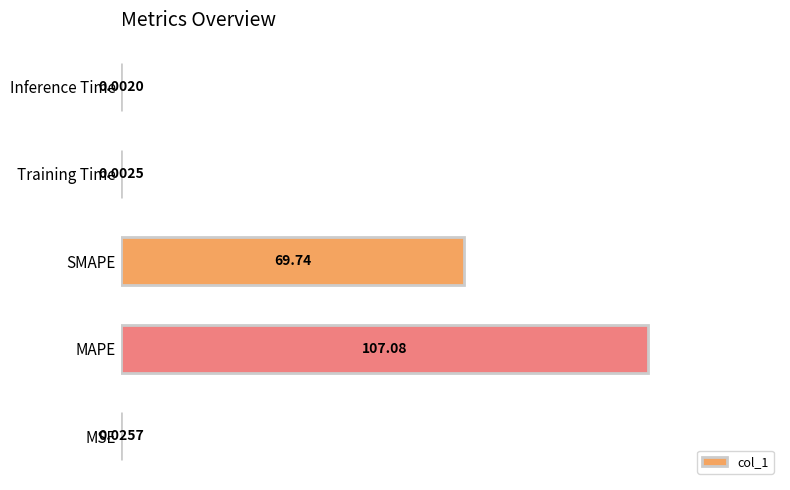

What is the average value?

35.4